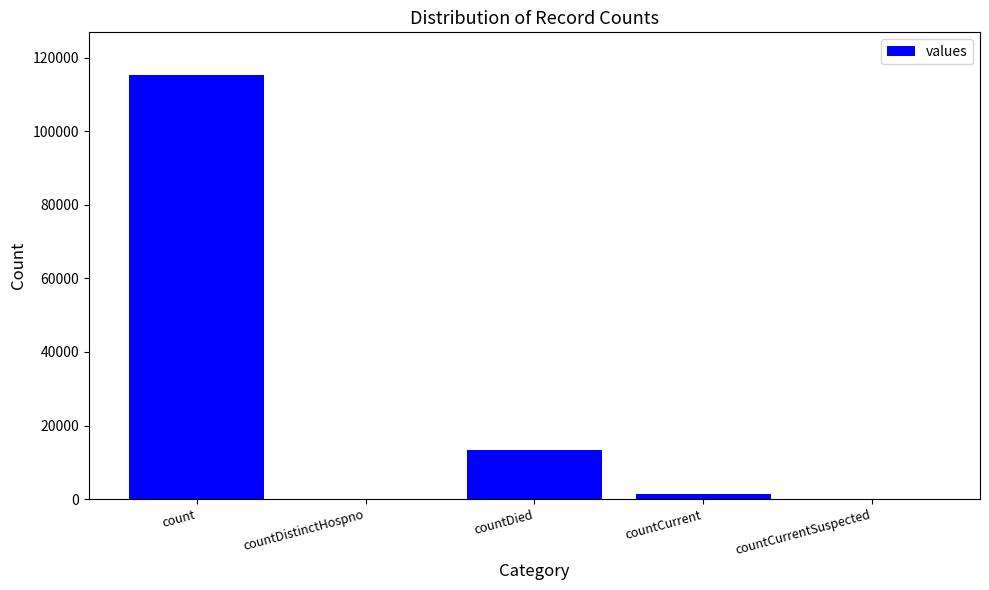

How many series are shown in this chart?

1